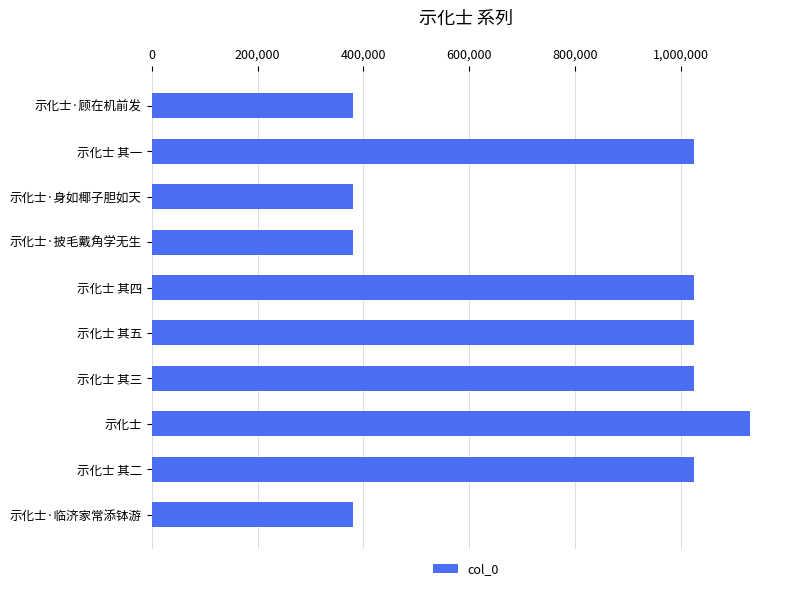

Approximately how many times larger is the value at 示化士 其二 compared to 示化士?

0.9